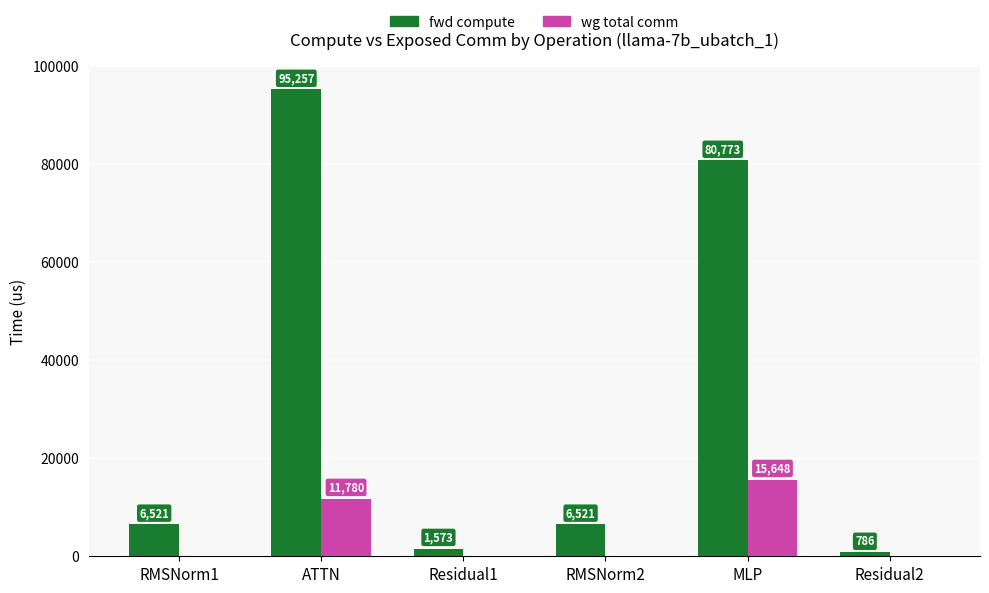

How many groups of bars are there?

6